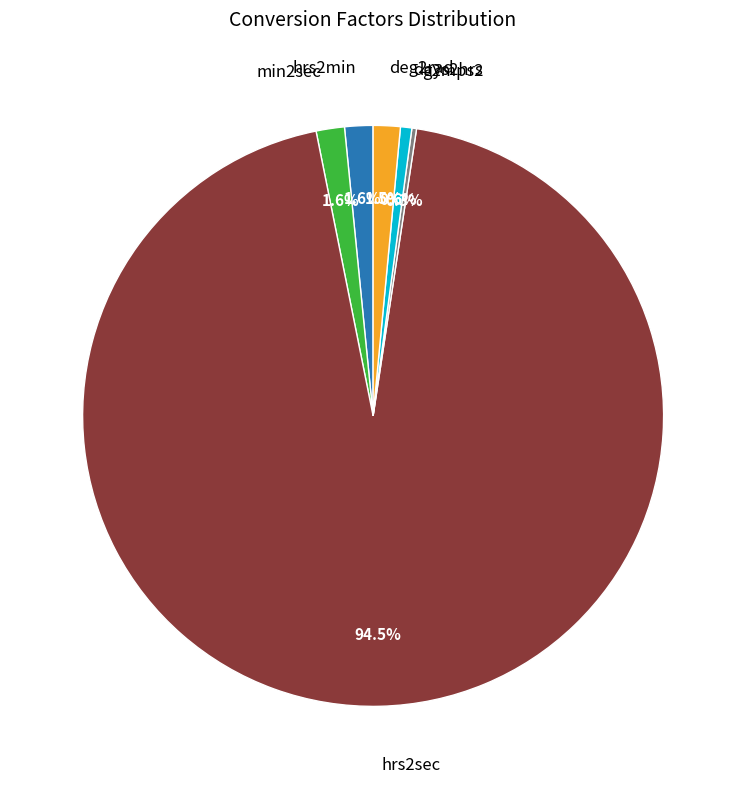

Is there a majority slice in this chart?

Yes